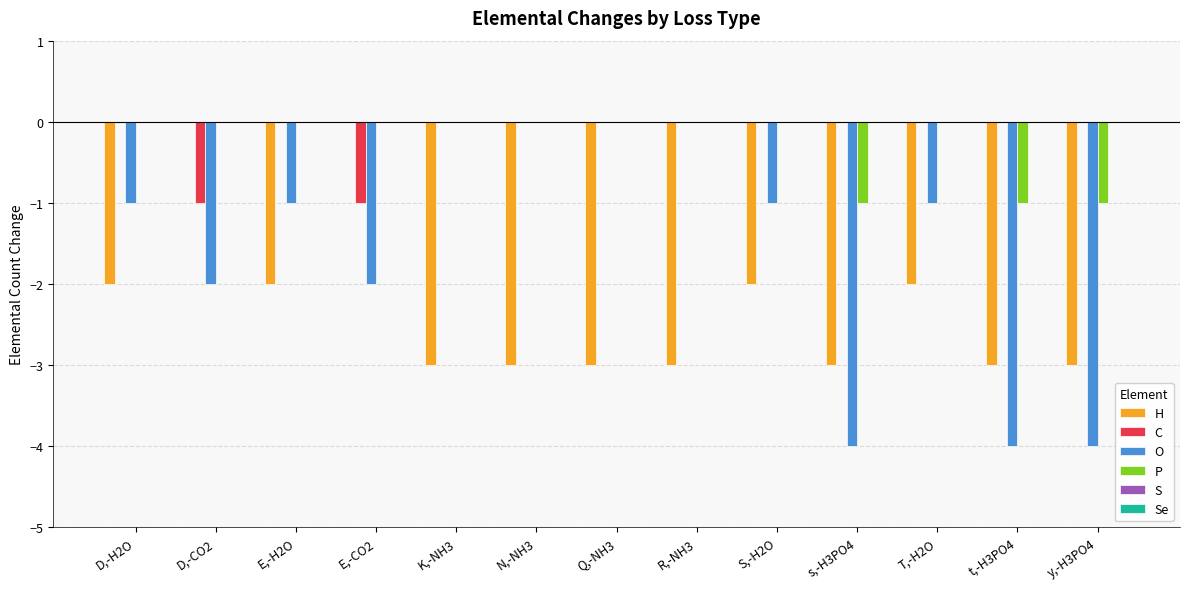

The value of H at T,-H2O is -3. True or false?

False